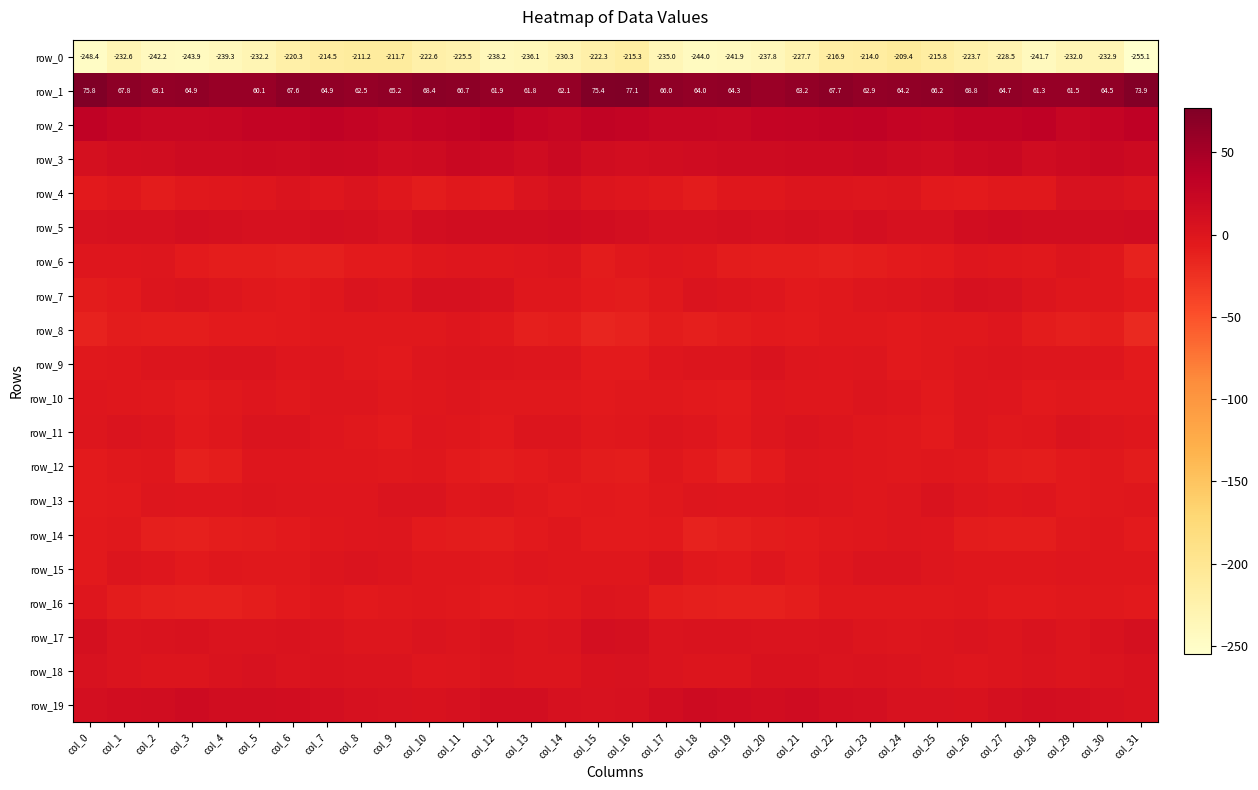

At how many categories does at least one series exceed -53?

32